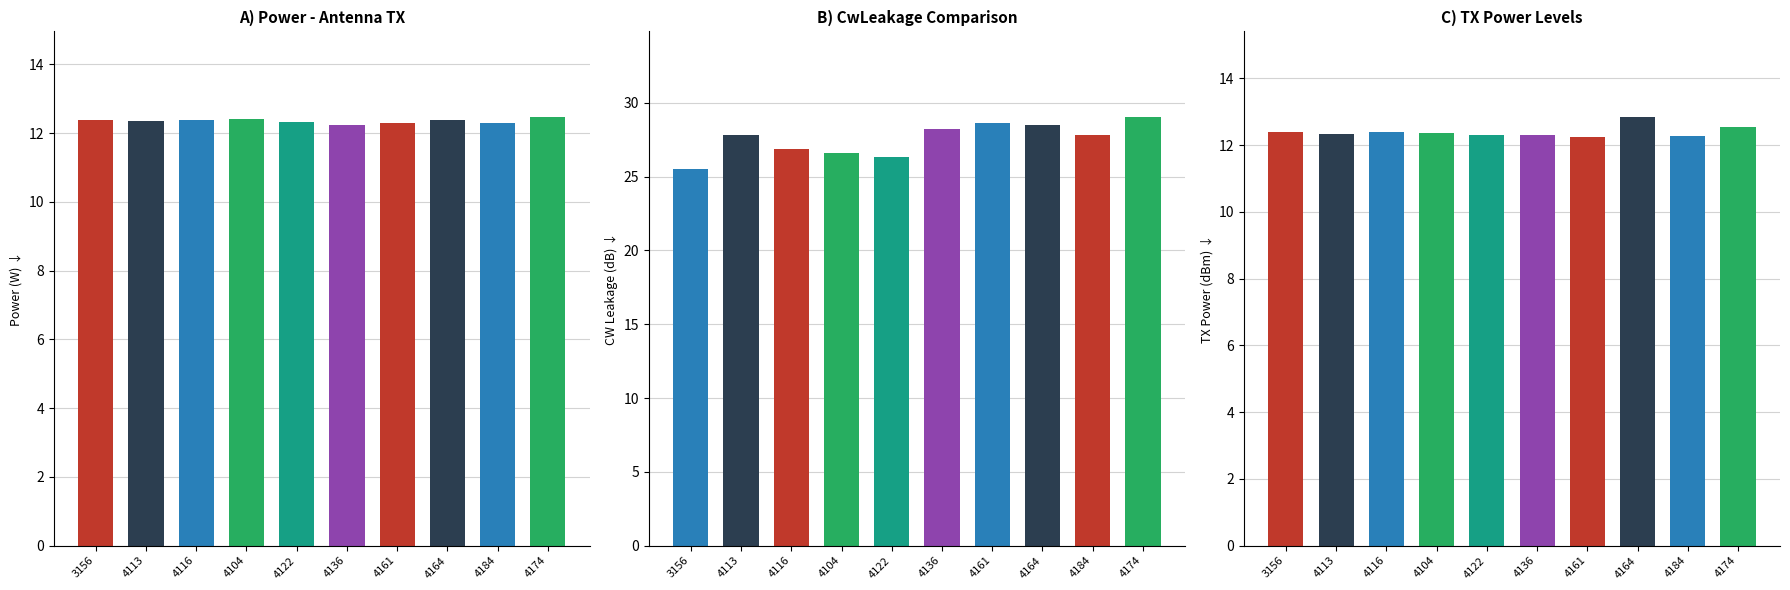

What is the label of the 8th bar from the left?

4164